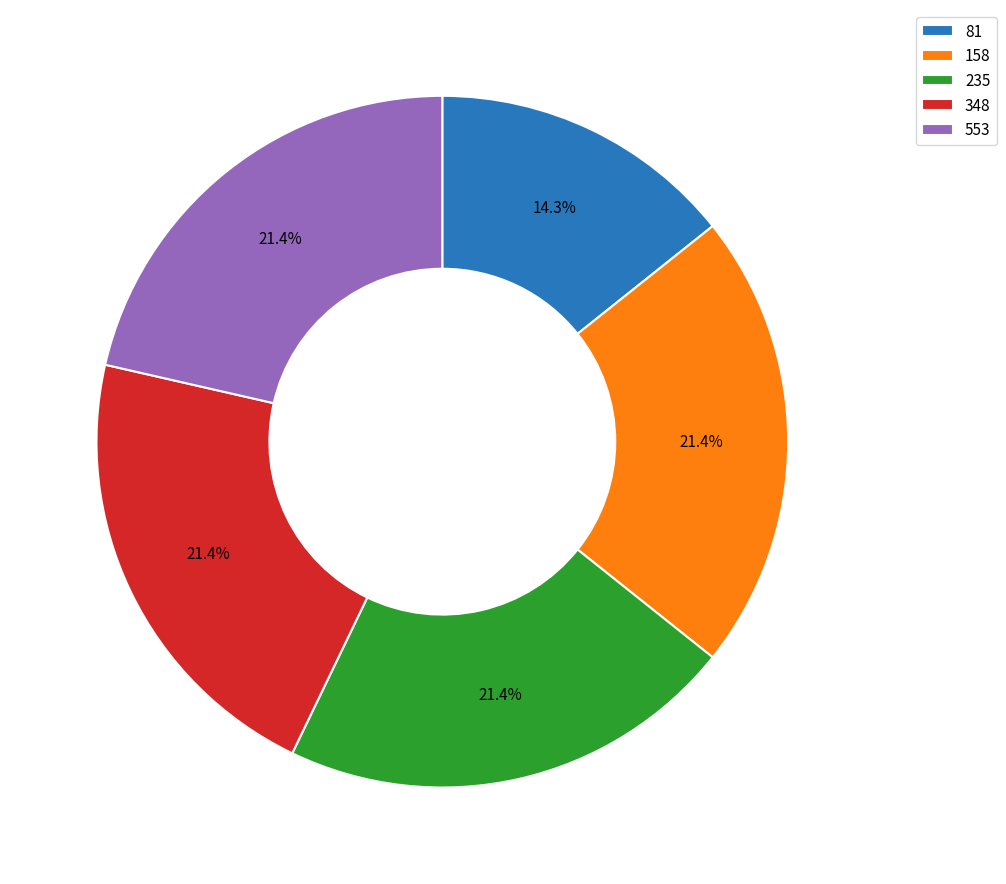

What is the ratio of the value at 81 to the value at 158?

0.7